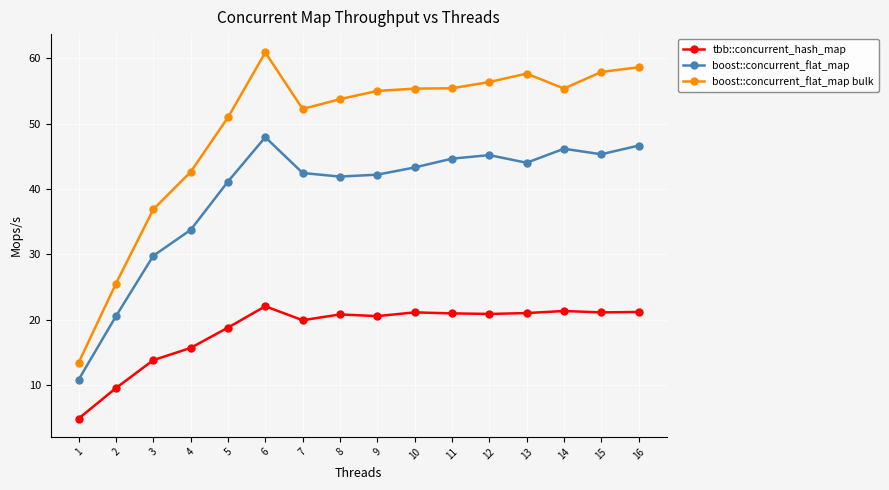

What is the greatest value displayed?

60.9